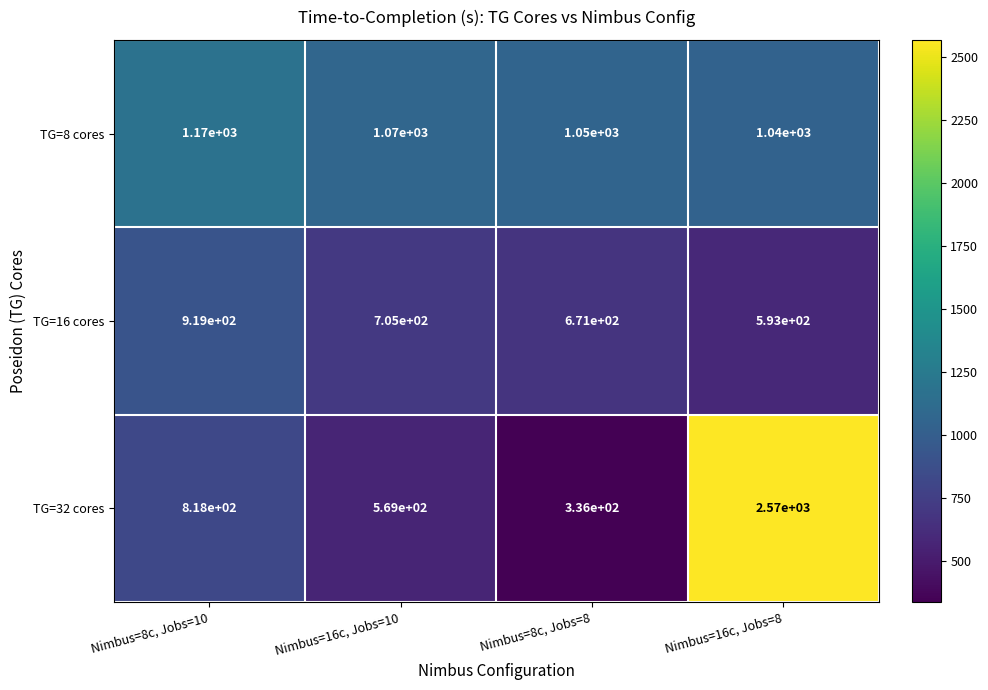

Reading left to right, list all the values displayed in this chart.

TG=8 cores: 1170	1070	1050	1040
TG=16 cores: 919	705	671	593
TG=32 cores: 818	569	336	2570